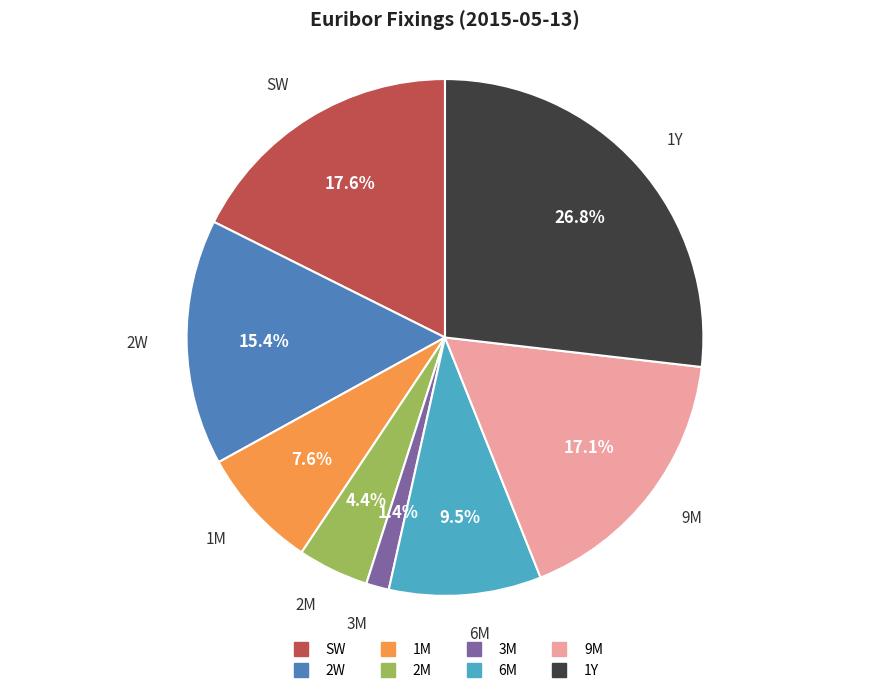

True or false: 2W accounts for 7% of the total.

False